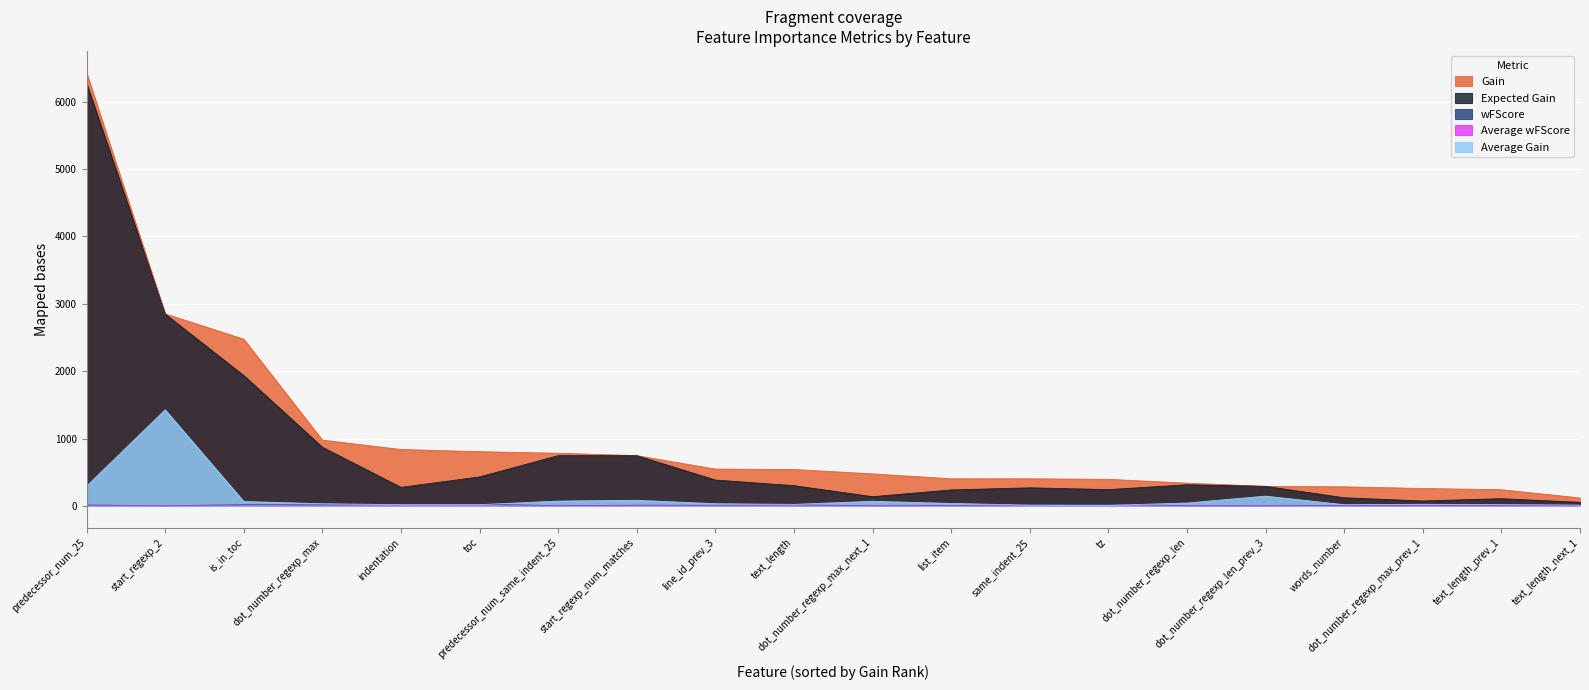

True or false: Average Gain and Expected Gain cross at least once.

False